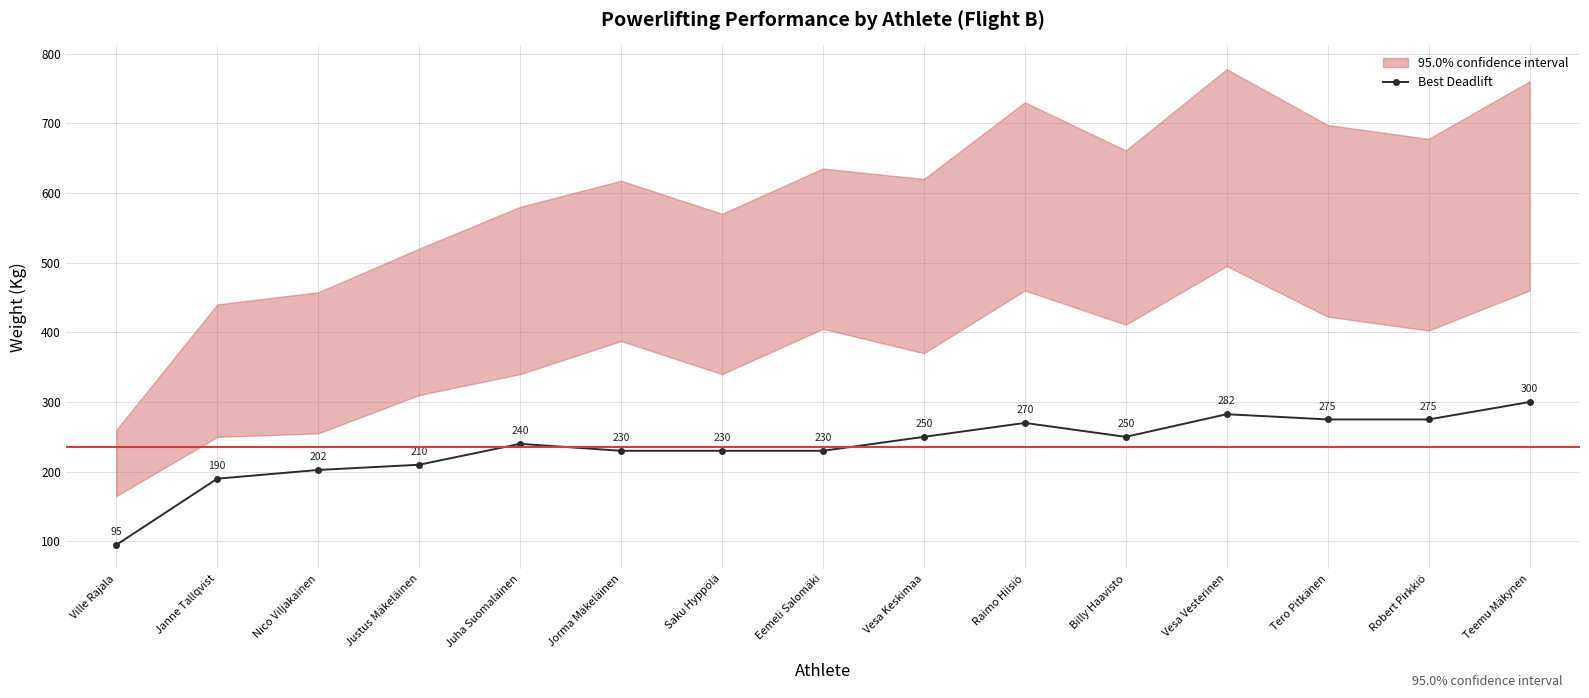

Reading right to left, what are all the values shown in this chart?

300.0	275.0	275.0	282.5	250.0	270.0	250.0	230.0	230.0	230.0	240.0	210.0	202.5	190.0	95.0